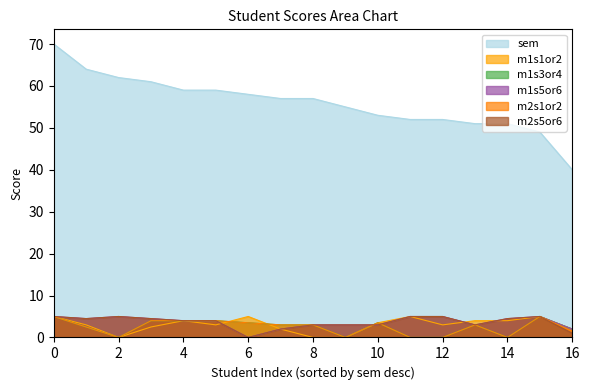

True or false: m1s5or6 and sem intersect in this chart.

False